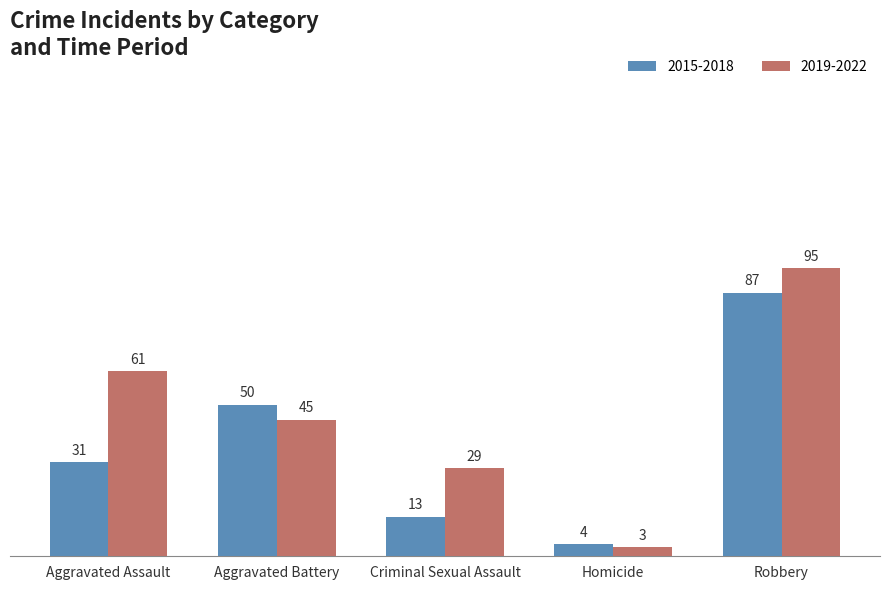

What is the total value across all series at Criminal Sexual Assault?

42